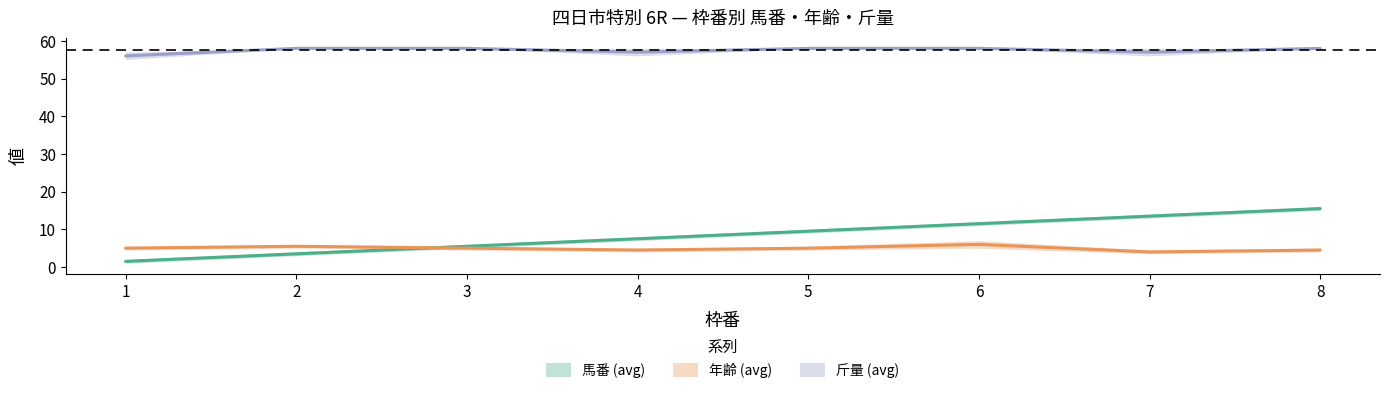

Reading left to right, list all the values displayed in this chart.

馬番_avg: 1.5	3.5	5.5	7.5	9.5	11.5	13.5	15.5
年齢_avg: 5.0	5.5	5.0	4.5	5.0	6.0	4.0	4.5
斤量_avg: 56.0	58.0	58.0	57.0	58.0	58.0	57.0	58.0